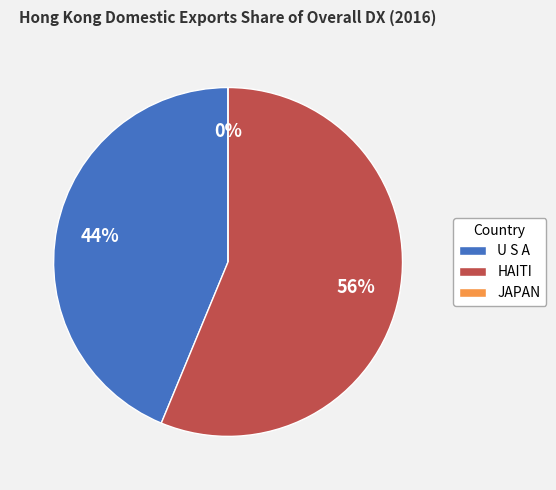

Is there a majority slice in this chart?

Yes